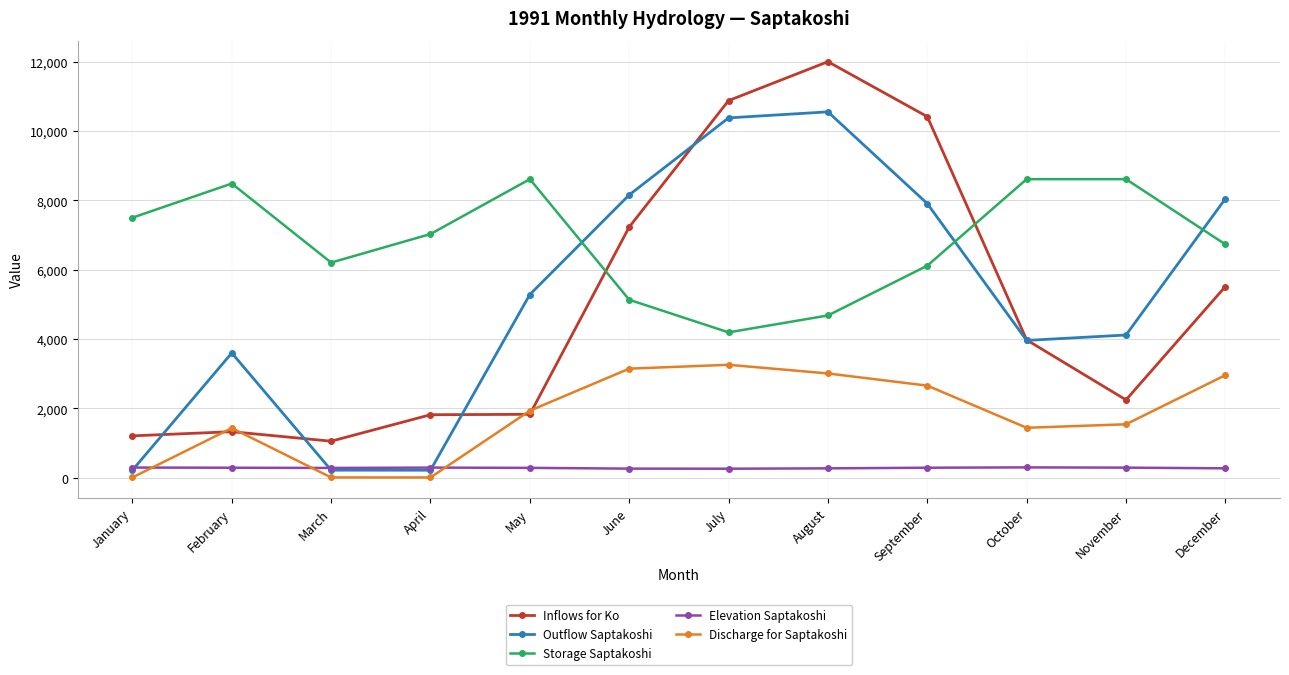

The Discharge for Saptakoshi series shows 2658.0 at September. True or false?

True